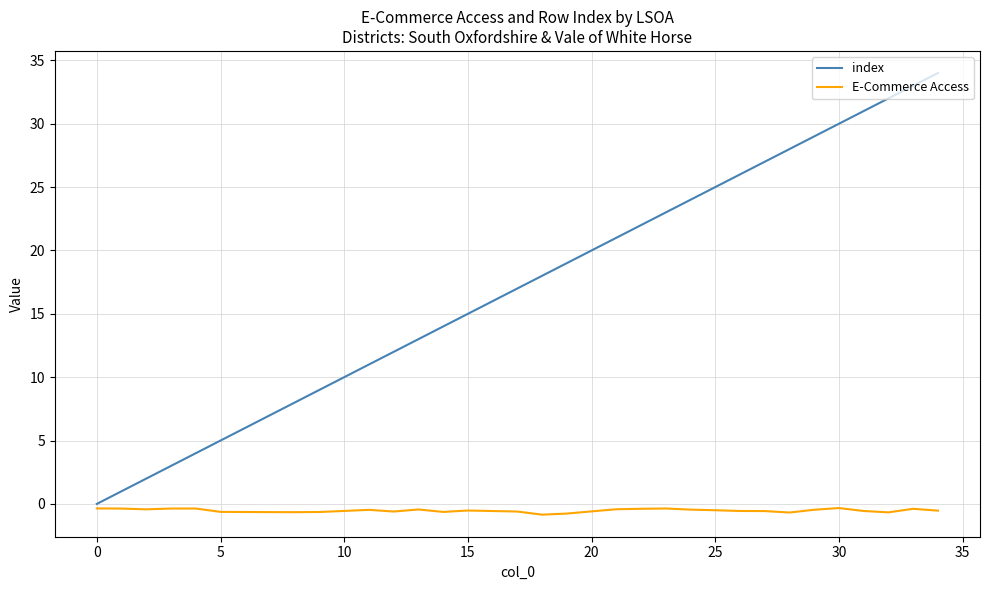

Which series has the largest total across all categories?

index